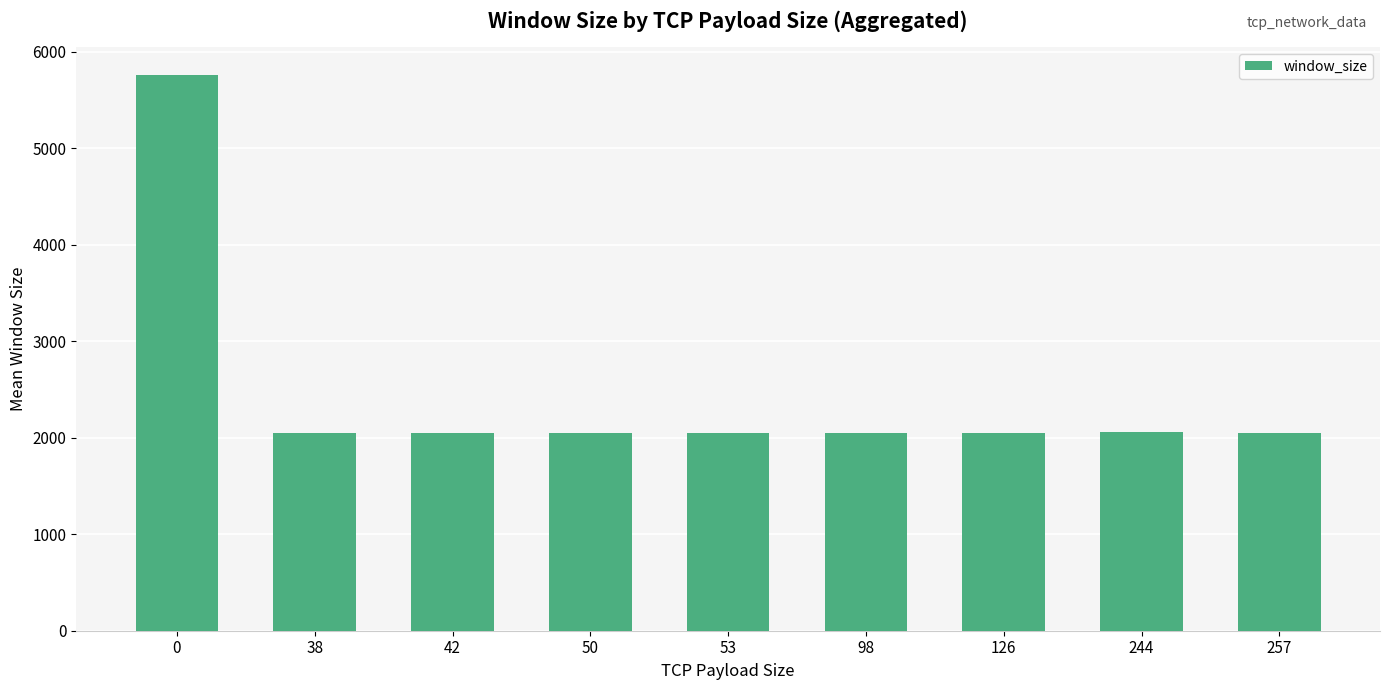

Count the number of values greater than 2048.

2